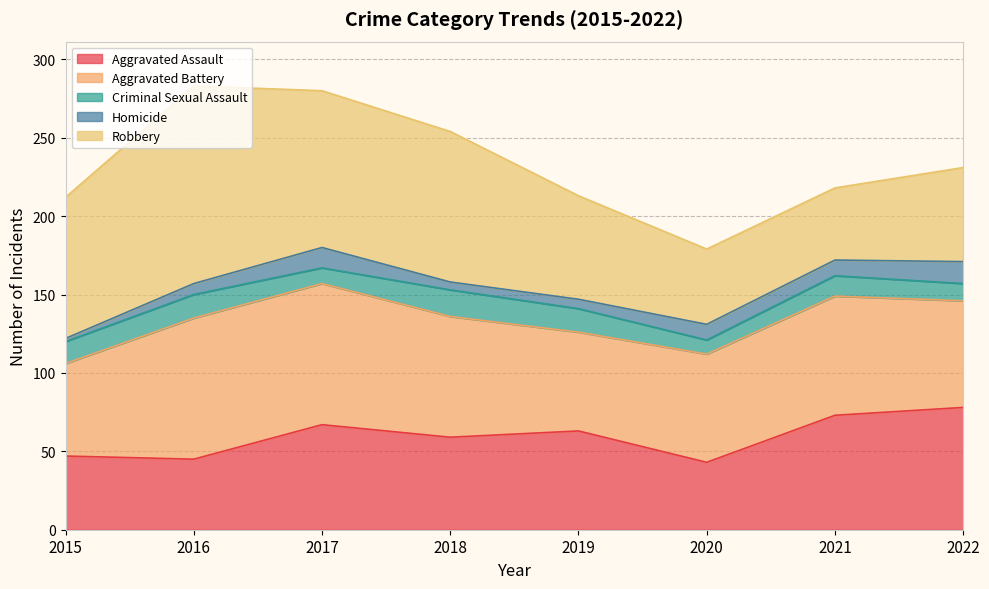

Which series has the largest total across all categories?

Robbery